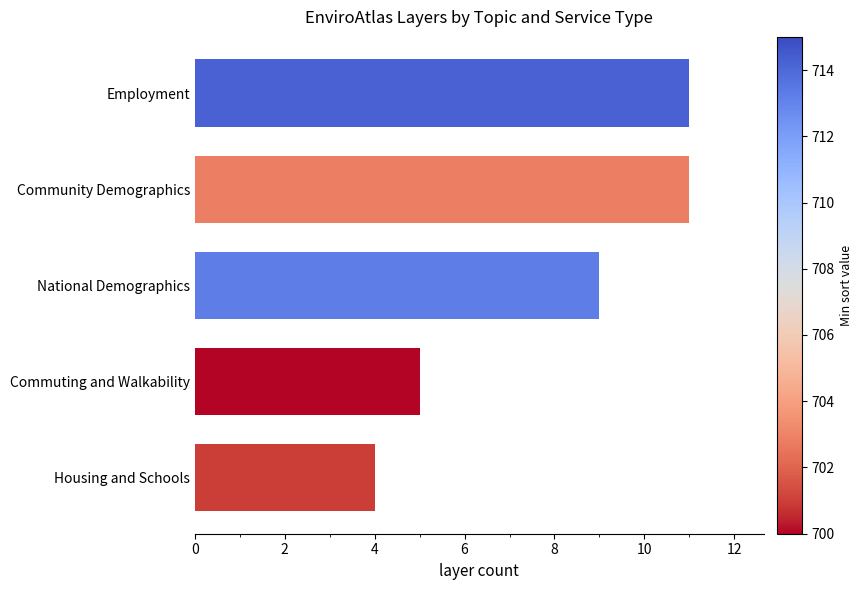

The value at National Demographics is 15. True or false?

False